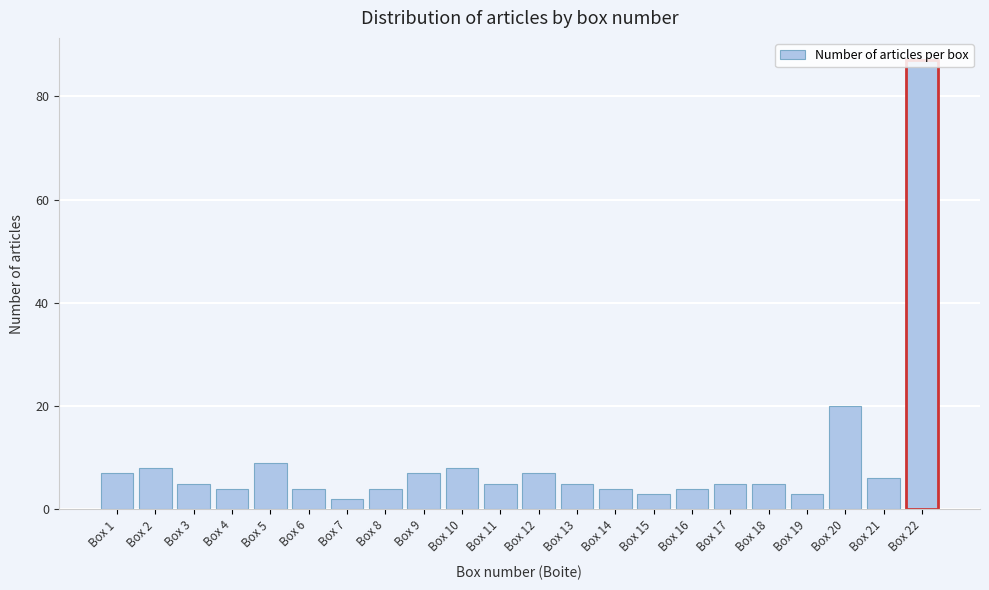

What is the sum of all values?

212